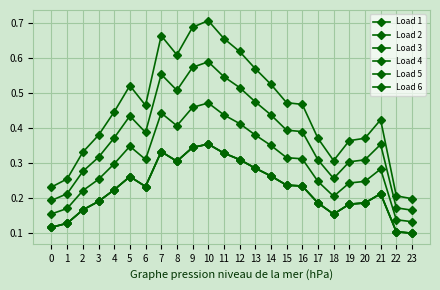

Is this an area chart (filled region under the line)?

No